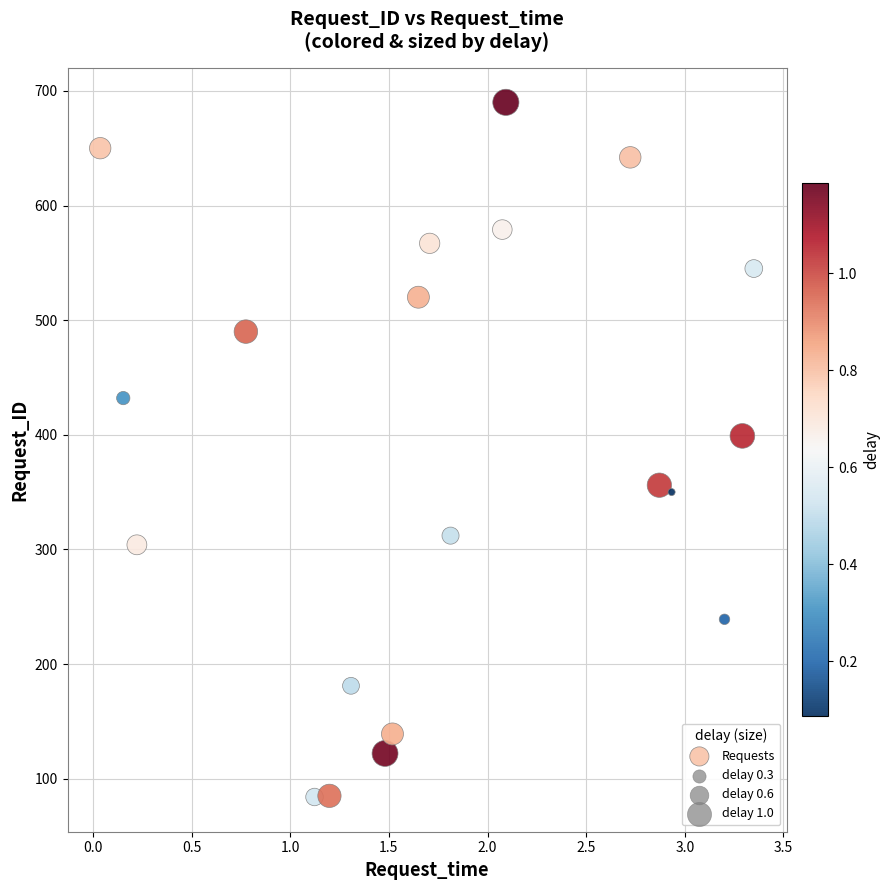

What Y value in the scatter plot is closest to 387?

399